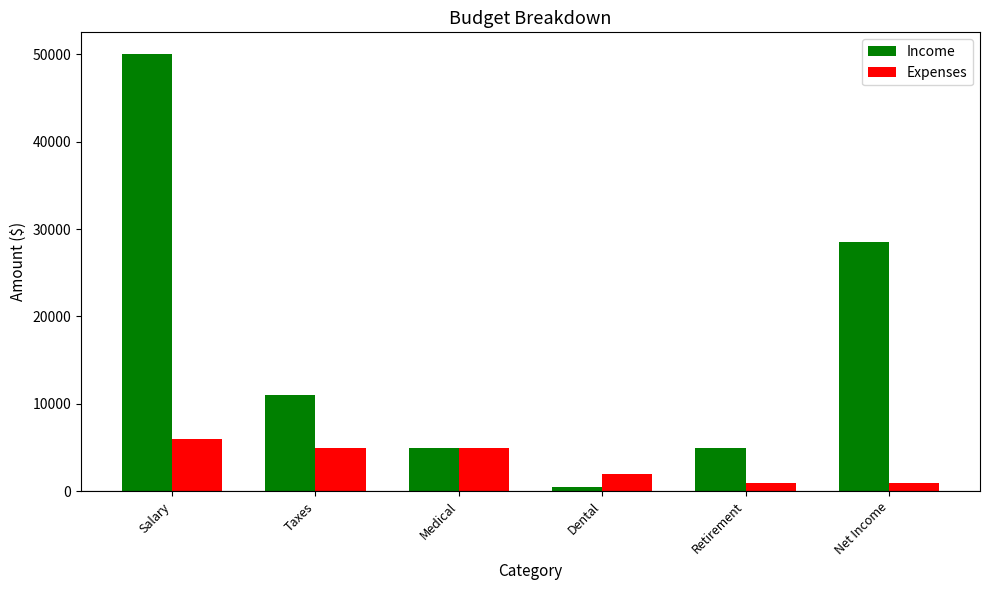

Reading left to right, extract all data points from this chart.

Income: 50000	11000	5000	500	5000	28500
Expenses: 6000	5000	5000	2000	1000	1000